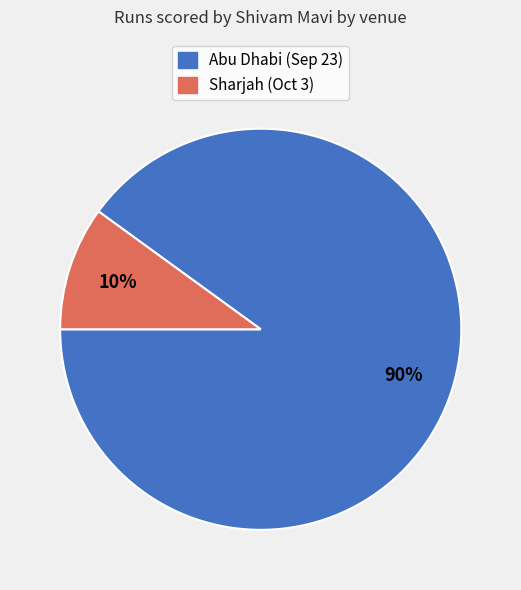

To the nearest percent, what is the average slice percentage?

50%